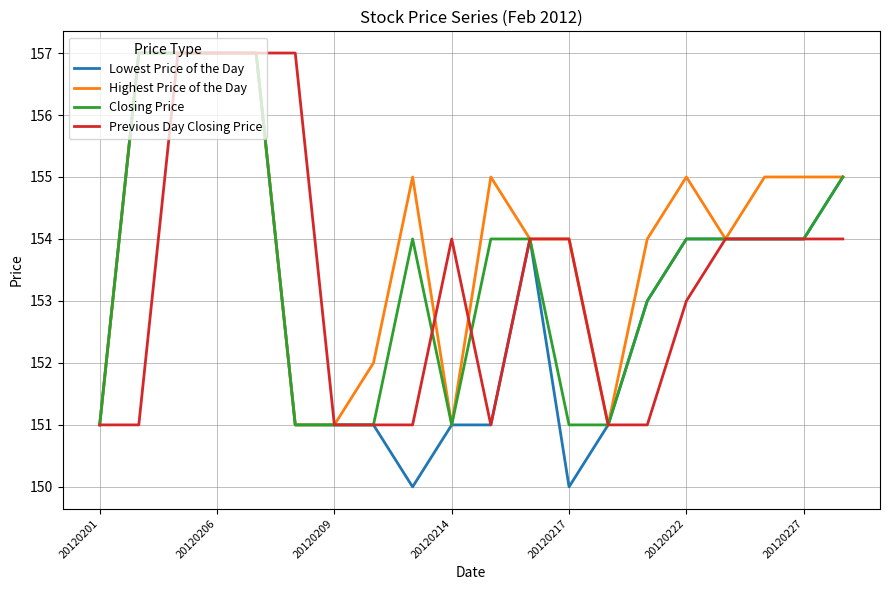

Which series has the largest range (max minus min)?

Lowest Price of the Day